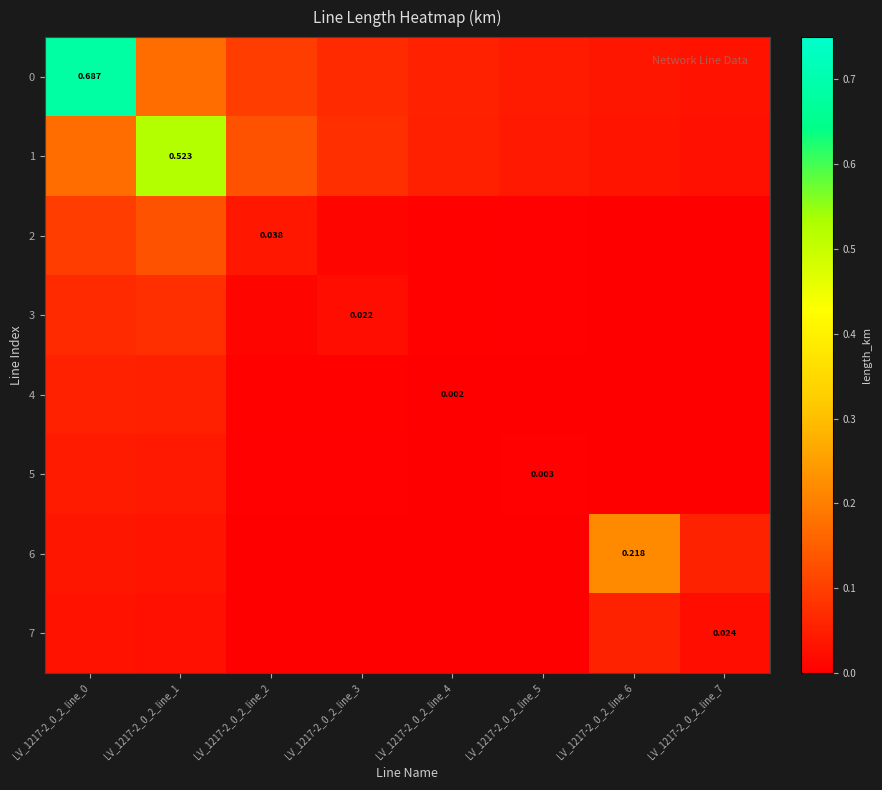

Which has a higher value, LV_1217-2_0_2_line_0 or LV_1217-2_0_2_line_1?

LV_1217-2_0_2_line_0